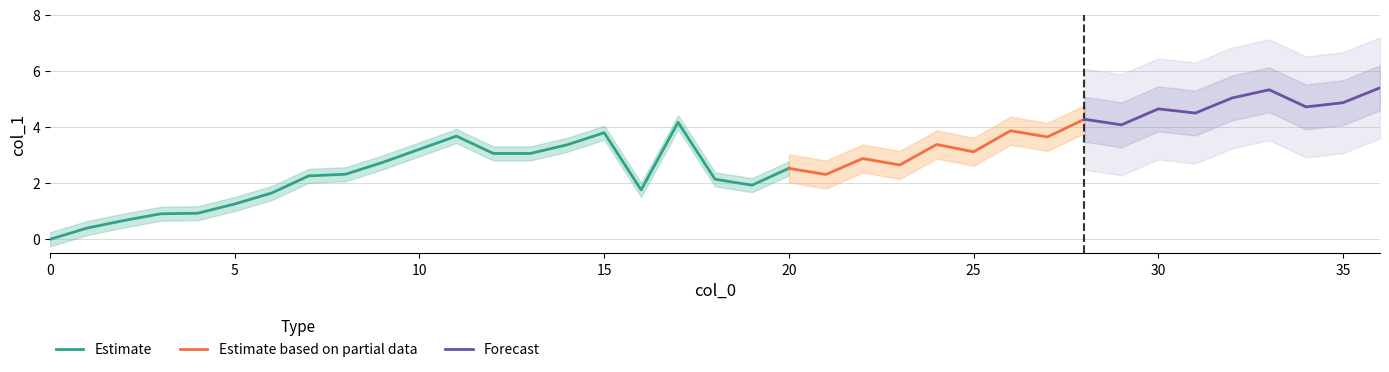

List the labels in order of value, largest first.

36, 33, 32, 35, 34, 30, 31, 28, 17, 29, 26, 15, 11, 27, 24, 14, 10, 25, 12, 13, 22, 9, 23, 20, 8, 21, 7, 18, 19, 16, 6, 5, 4, 3, 2, 1, 0